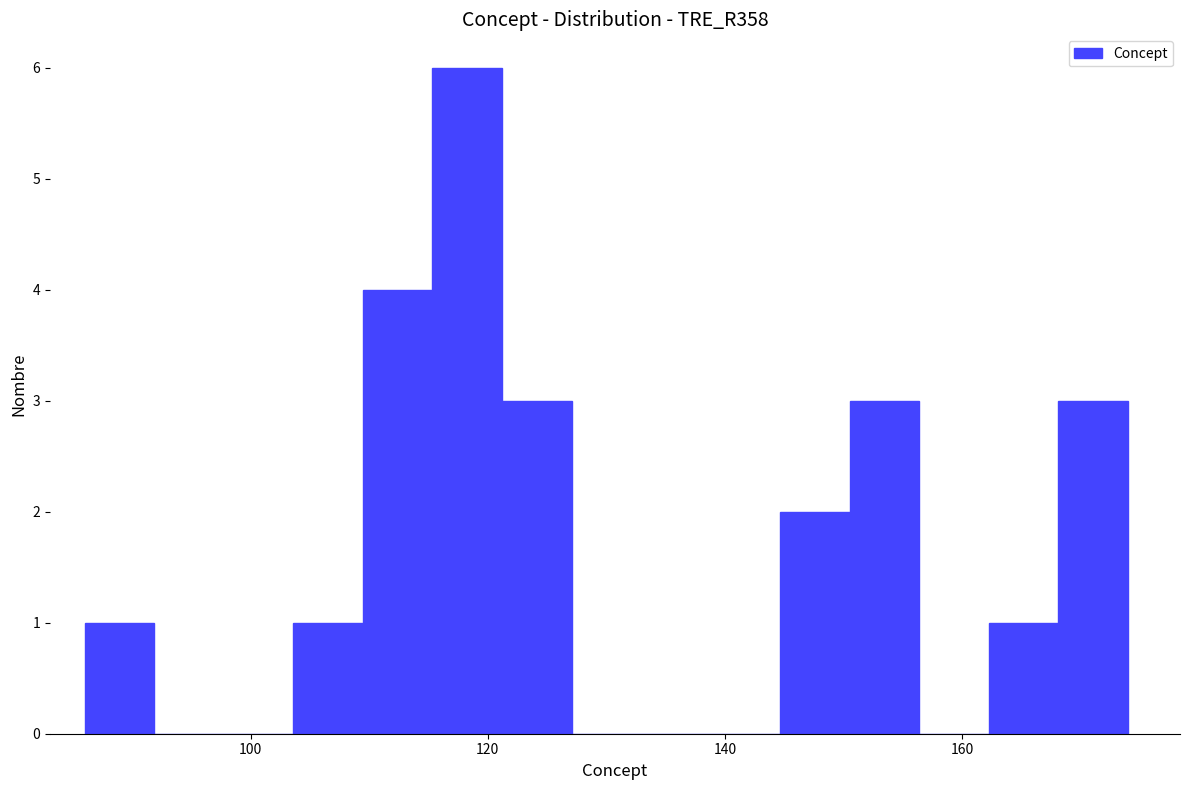

Around what value on the x-axis is the tallest bar? Give the approximate position of its centre, as read against the axis.

118